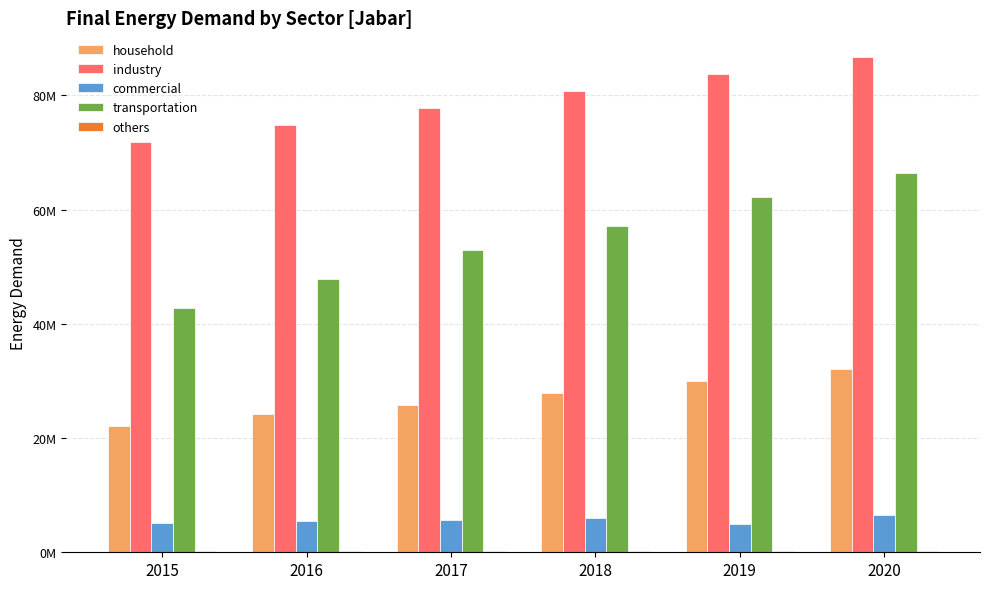

What is the value of the industry bar at the 5th from the left?

83714285.7